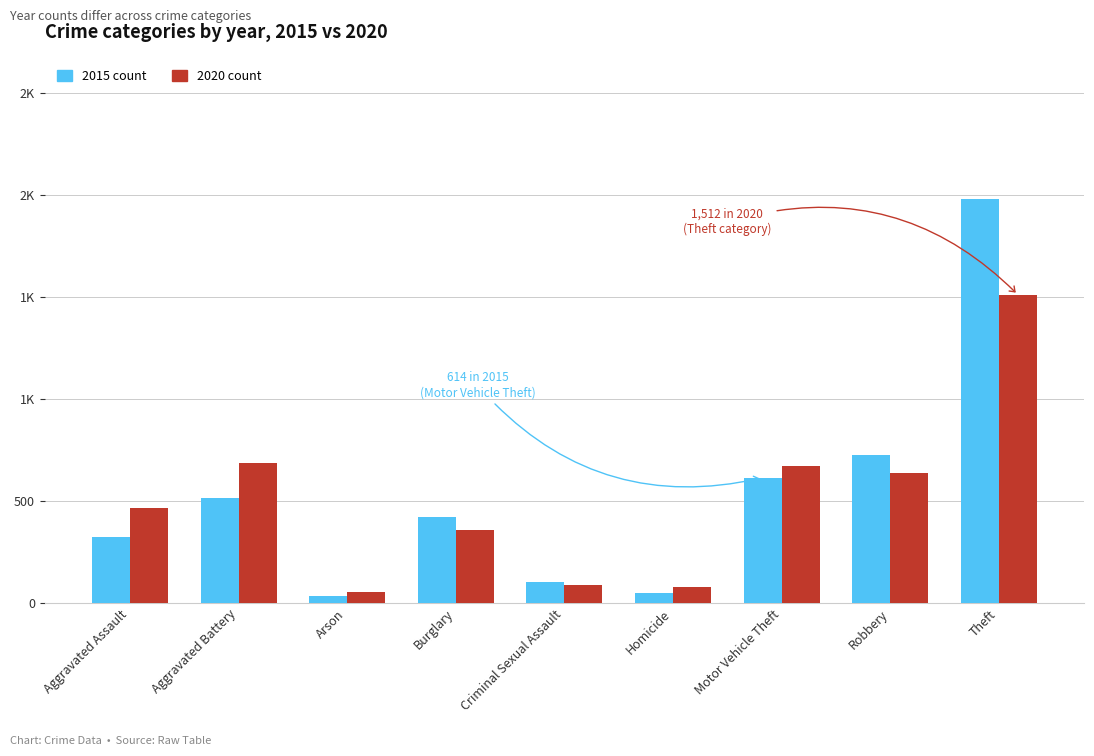

Does the chart contain any negative values?

No